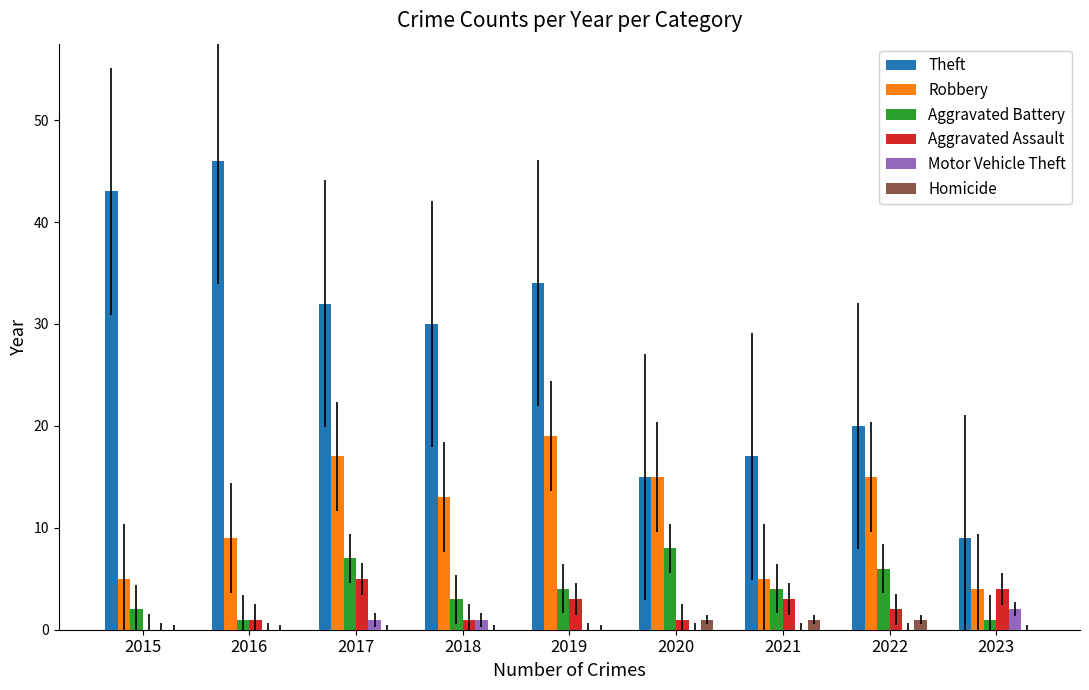

What is the average value of the Aggravated Assault series?

2